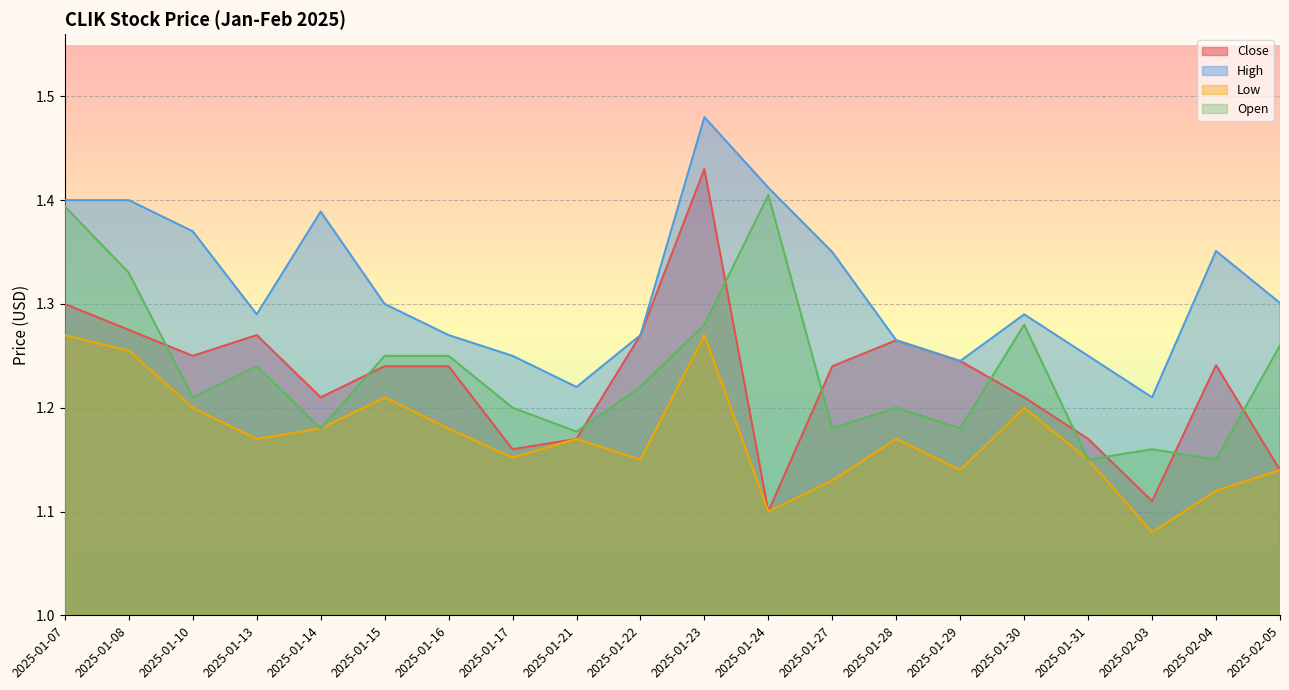

True or false: Open and High cross at least once.

False